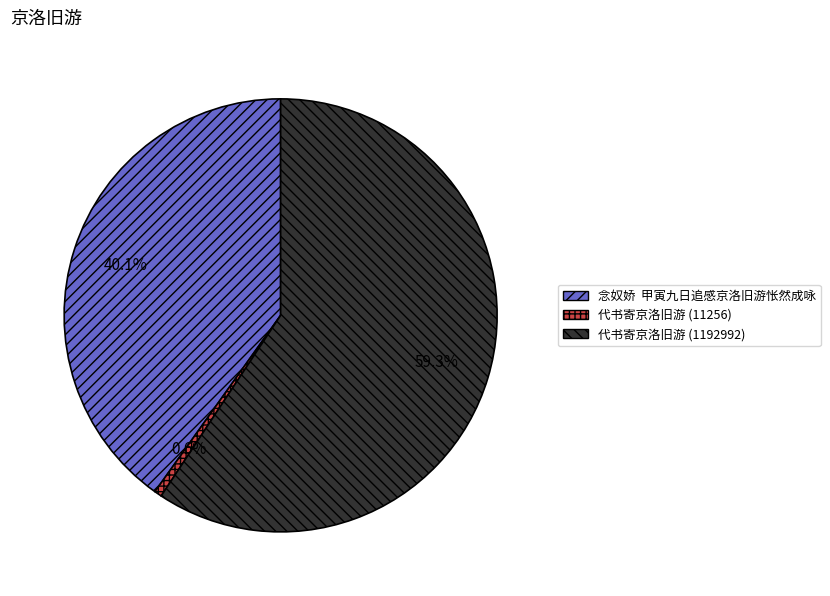

Rank the categories by value from lowest to highest.

代书寄京洛旧游 (11256), 念奴娇 甲寅九日追感京洛旧游怅然成咏, 代书寄京洛旧游 (1192992)